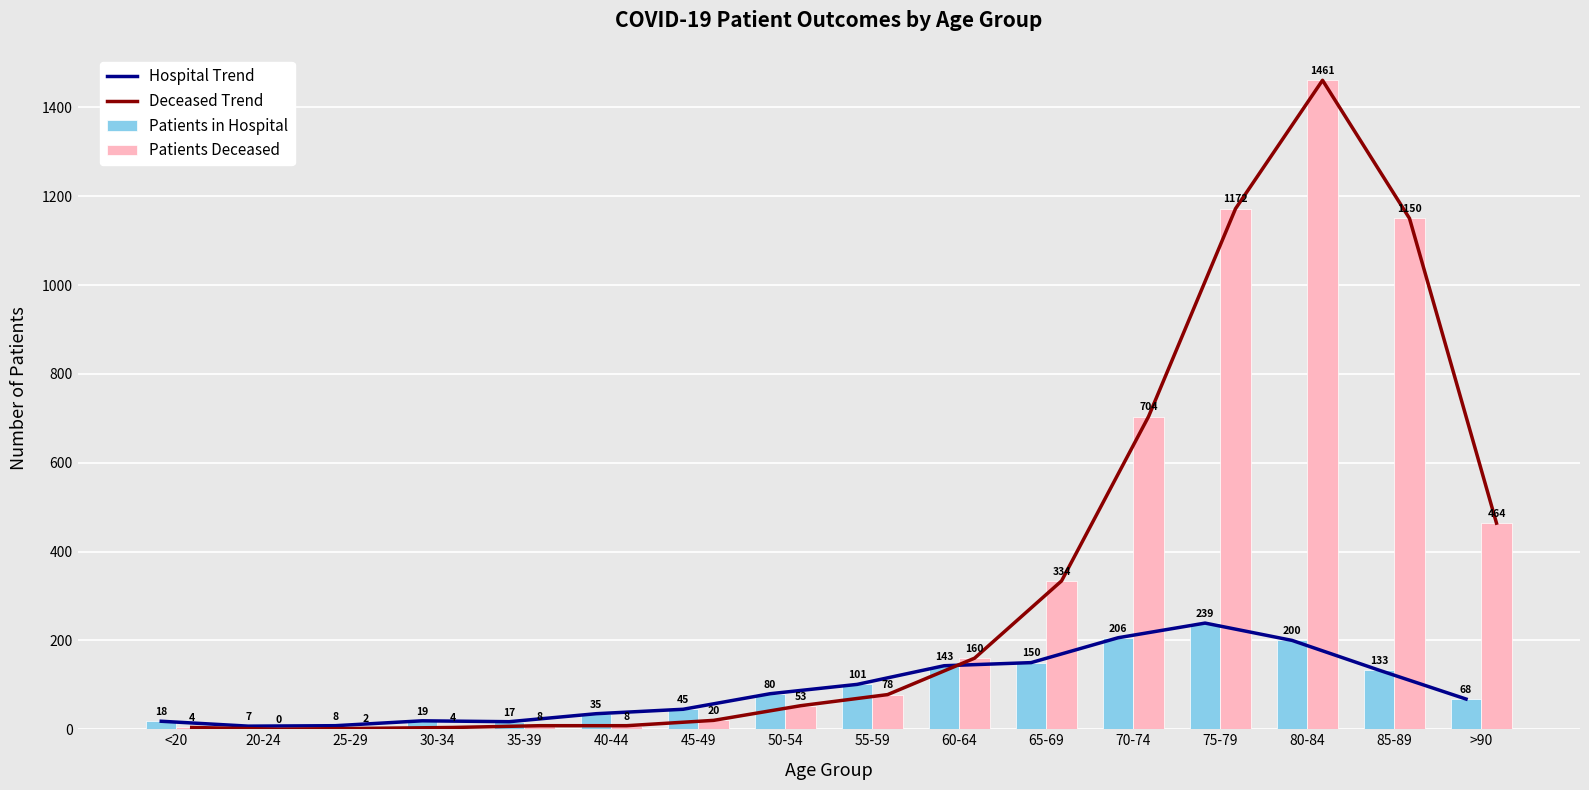

List the series in order of their peak value, lowest first.

Hospital Trend, Patients in Hospital, Deceased Trend, Patients Deceased